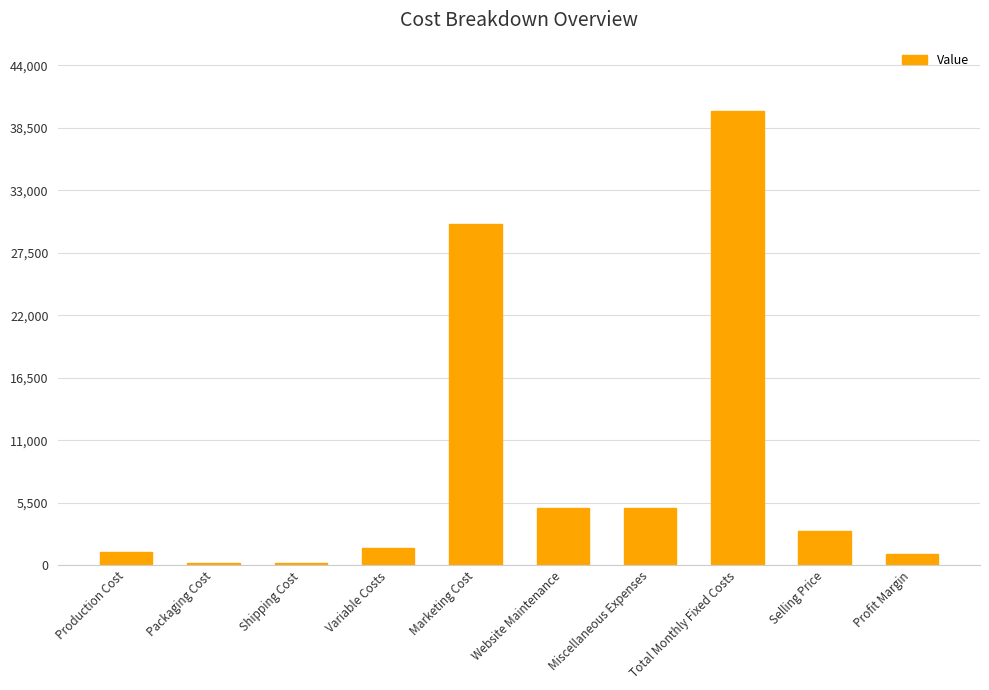

What is the ratio of the value at Website Maintenance to the value at Profit Margin?

5.3